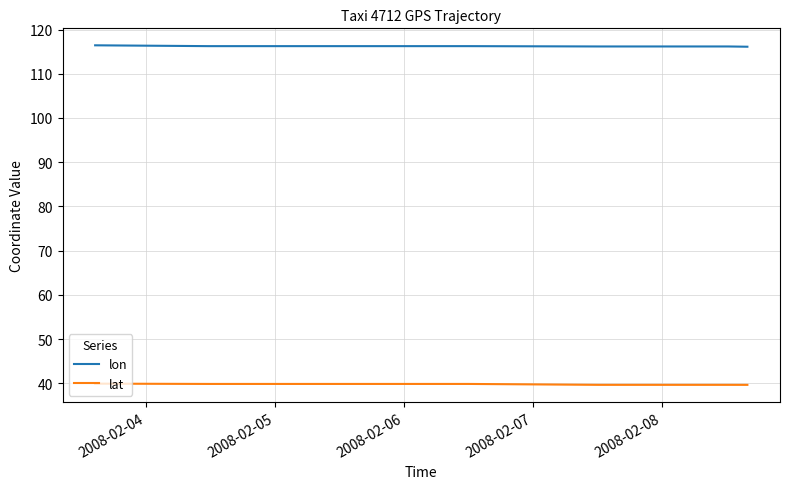

What is the sum of all lat values?

357.9